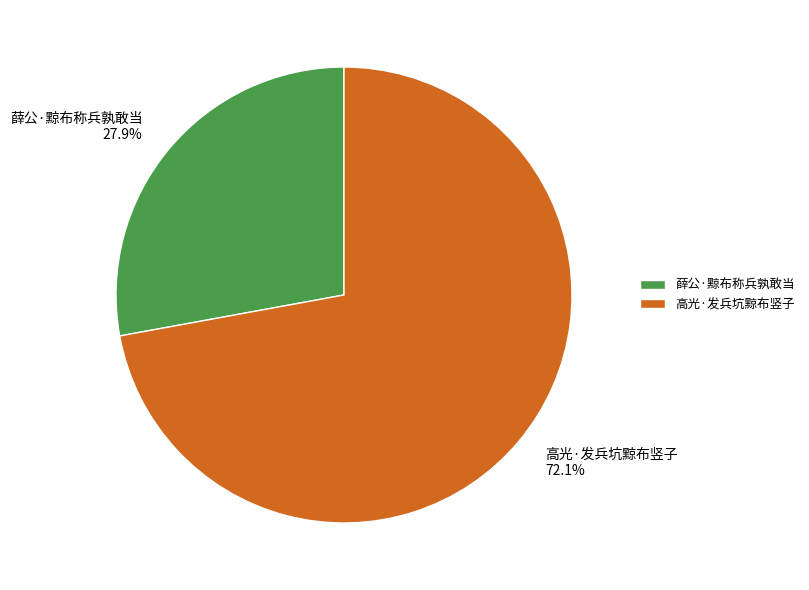

Count the number of slices in the pie.

2